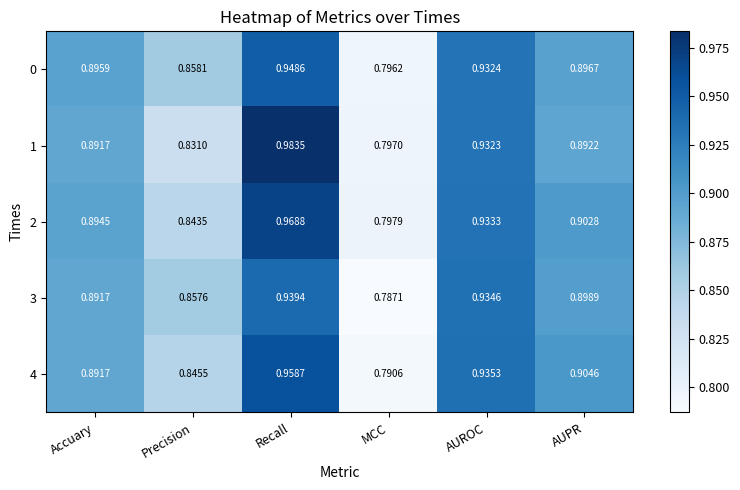

Read the 1 value at AUROC.

0.9